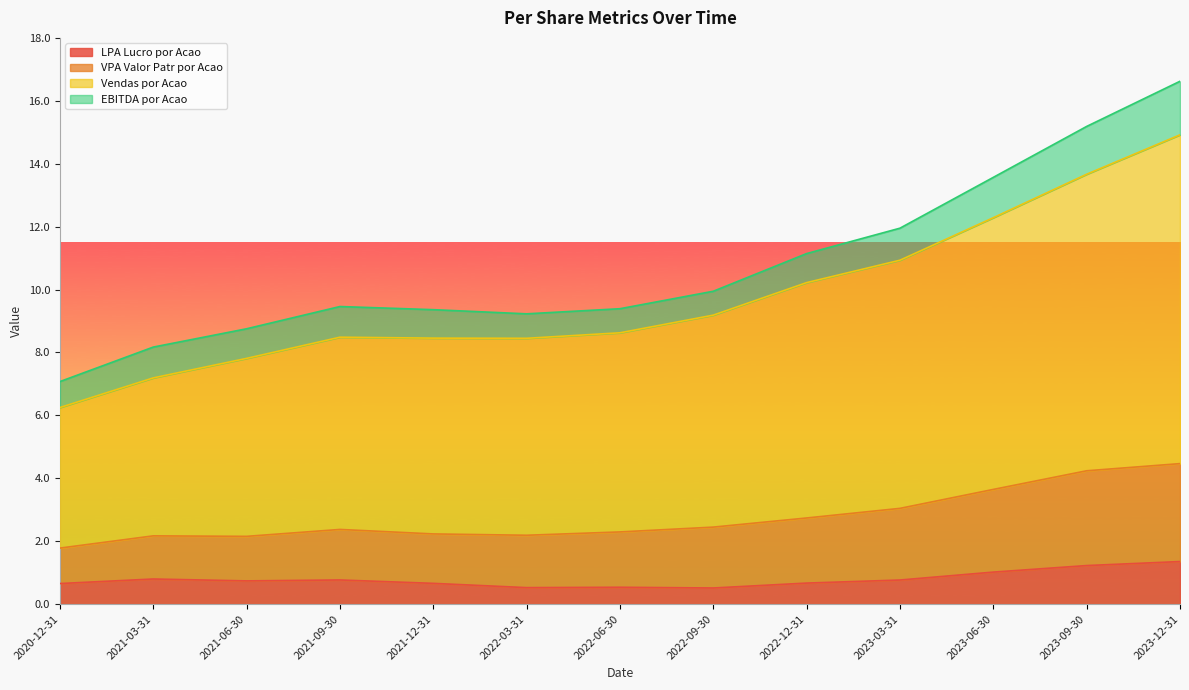

What is the lowest value of the LPA Lucro por Acao series?

0.5